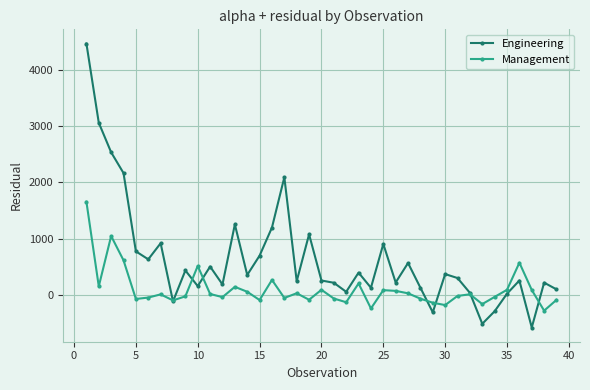

List the series in order of their peak value, lowest first.

Management, Engineering